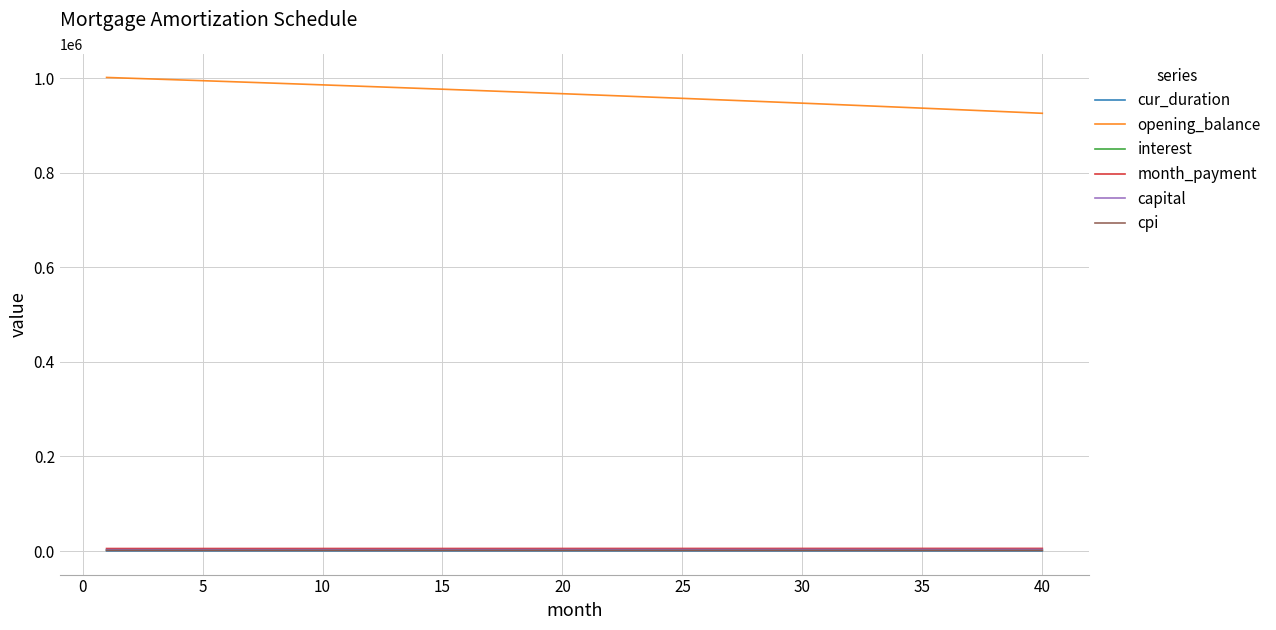

Which series has the largest total across all categories?

opening_balance